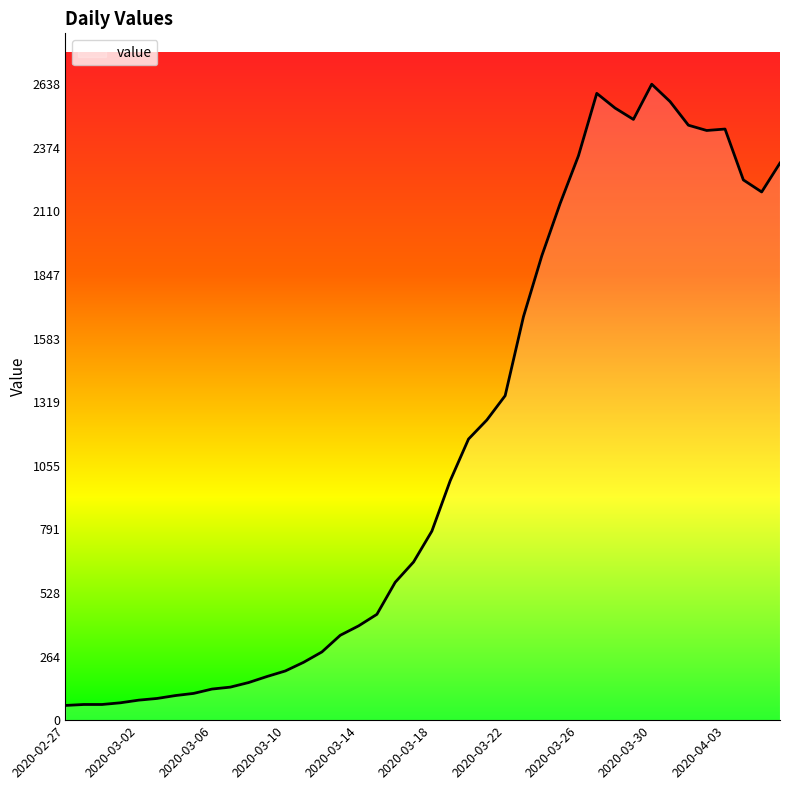

What is the maximum value shown in the chart?

2638